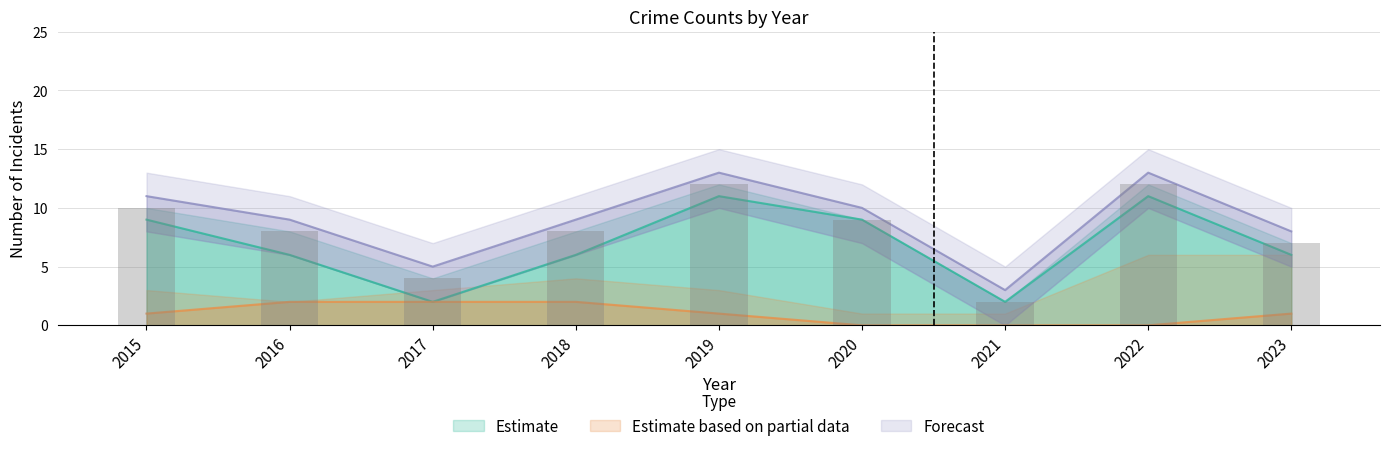

The value of Theft at 2016 is 11. True or false?

False